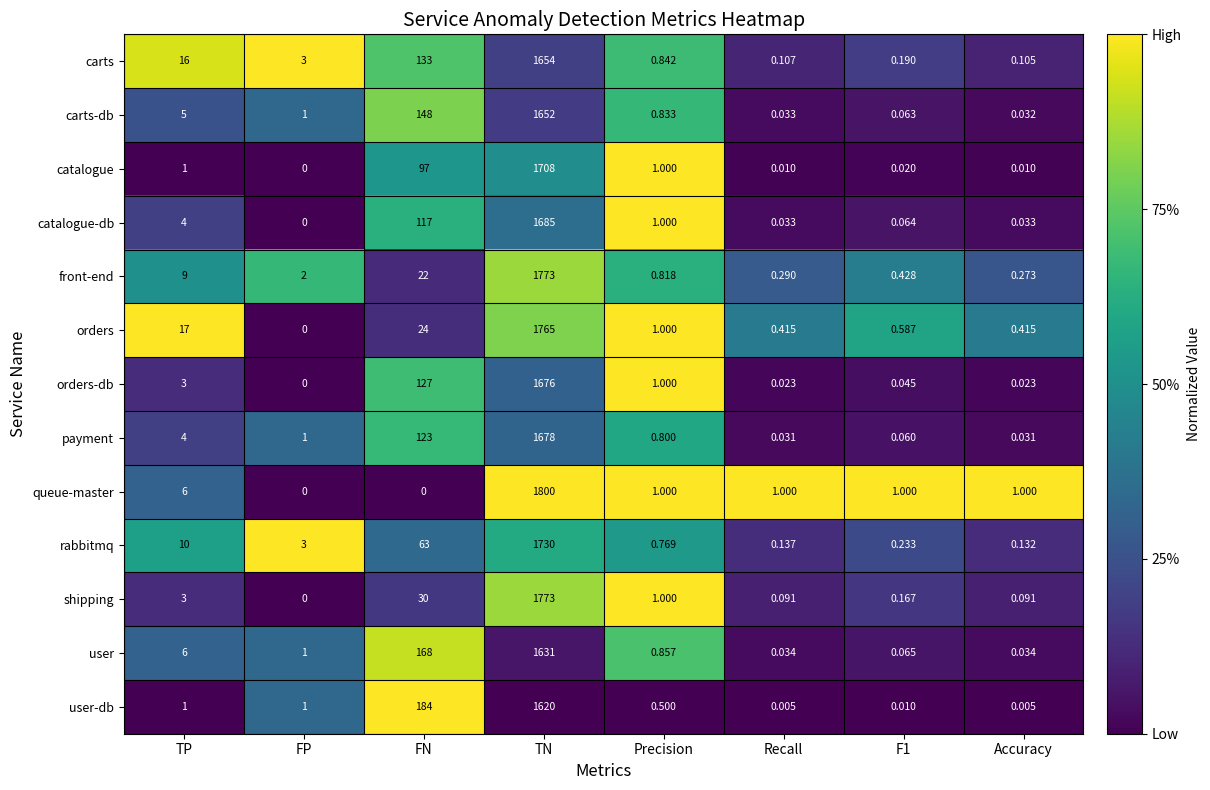

At F1, list the series in order from largest to smallest.

queue-master, orders, front-end, rabbitmq, carts, shipping, user, catalogue-db, carts-db, payment, orders-db, catalogue, user-db